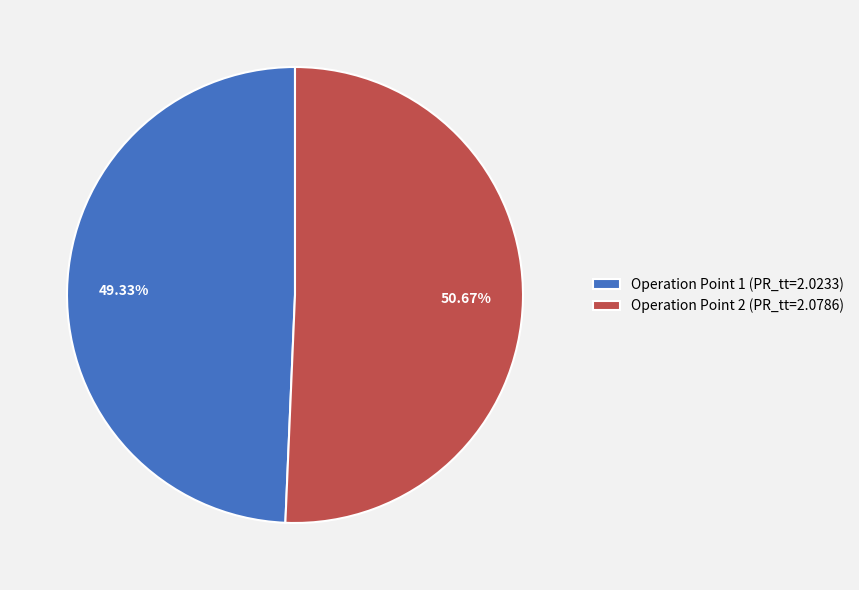

To the nearest percent, what portion does Operation Point 2 represent?

51%